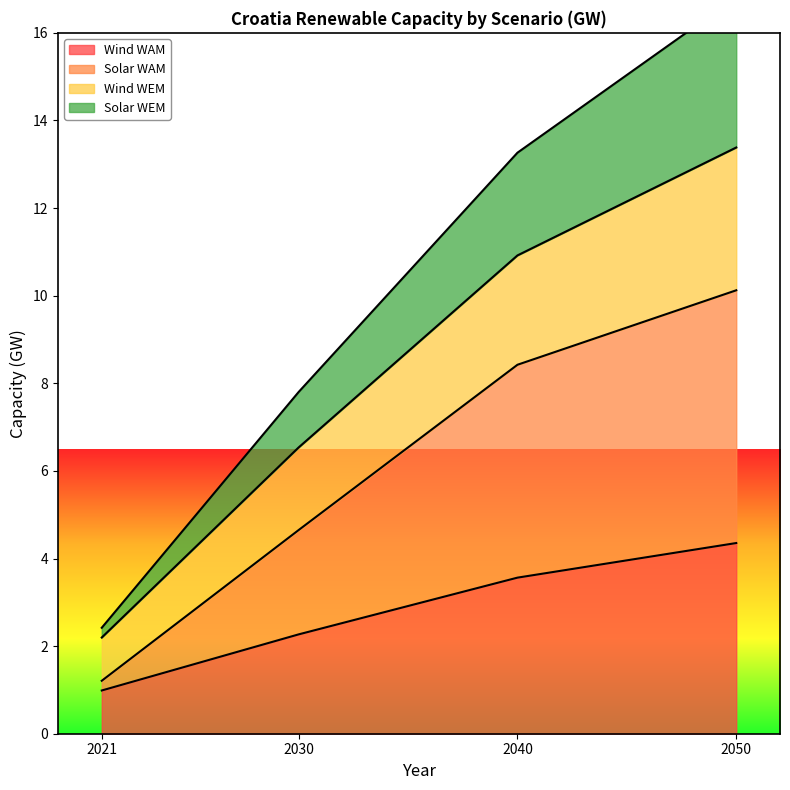

True or false: Wind WAM has more than 0 points higher than both neighbors.

False